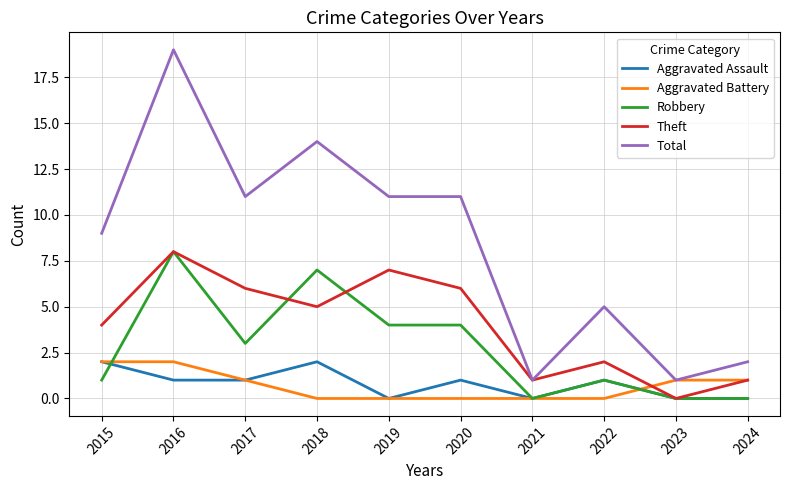

Which series has the largest range (max minus min)?

Total